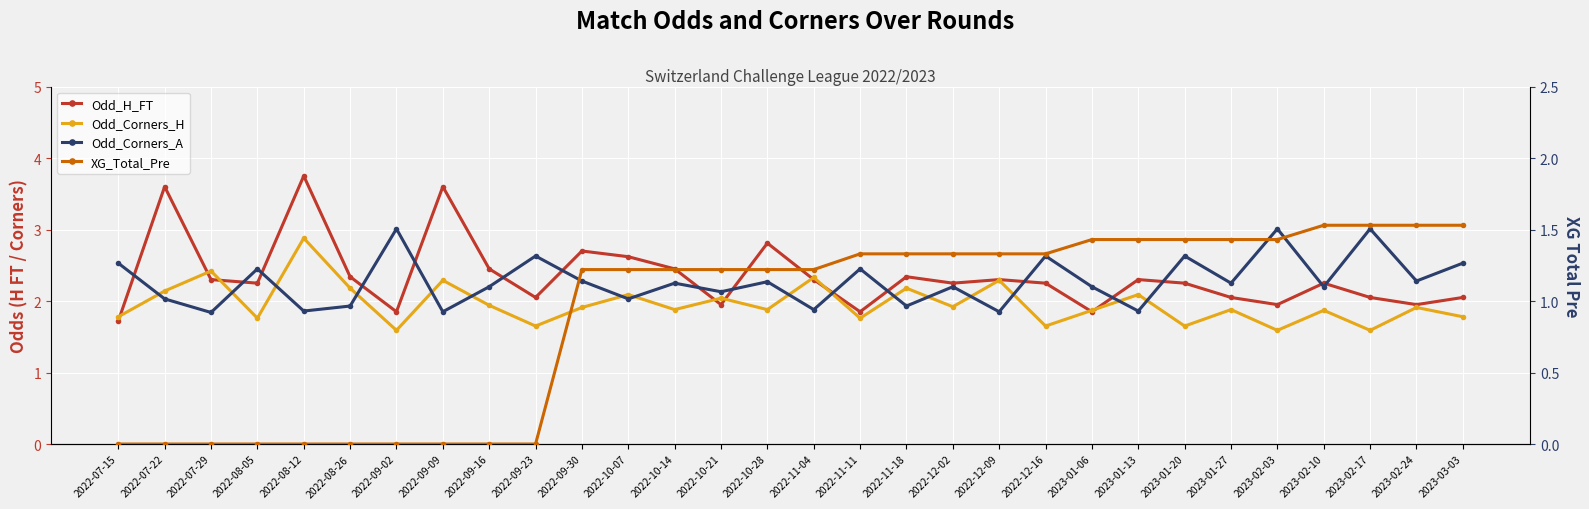

Reading left to right, list all the values displayed in this chart.

Odd_H_FT: 1.7	3.6	2.3	2.2	3.8	2.3	1.9	3.6	2.5	2.0	2.7	2.6	2.5	1.9	2.8	2.3	1.9	2.3	2.2	2.3	2.2	1.9	2.3	2.2	2.0	1.9	2.2	2.0	1.9	2.0
Odd_Corners_H: 1.8	2.1	2.4	1.8	2.9	2.2	1.6	2.3	1.9	1.6	1.9	2.1	1.9	2.0	1.9	2.3	1.8	2.2	1.9	2.3	1.6	1.9	2.1	1.6	1.9	1.6	1.9	1.6	1.9	1.8
Odd_Corners_A: 2.5	2.0	1.8	2.5	1.9	1.9	3.0	1.9	2.2	2.6	2.3	2.0	2.2	2.1	2.3	1.9	2.5	1.9	2.2	1.9	2.6	2.2	1.9	2.6	2.2	3.0	2.2	3.0	2.3	2.5
XG_Total_Pre: 0.0	0.0	0.0	0.0	0.0	0.0	0.0	0.0	0.0	0.0	1.2	1.2	1.2	1.2	1.2	1.2	1.3	1.3	1.3	1.3	1.3	1.4	1.4	1.4	1.4	1.4	1.5	1.5	1.5	1.5